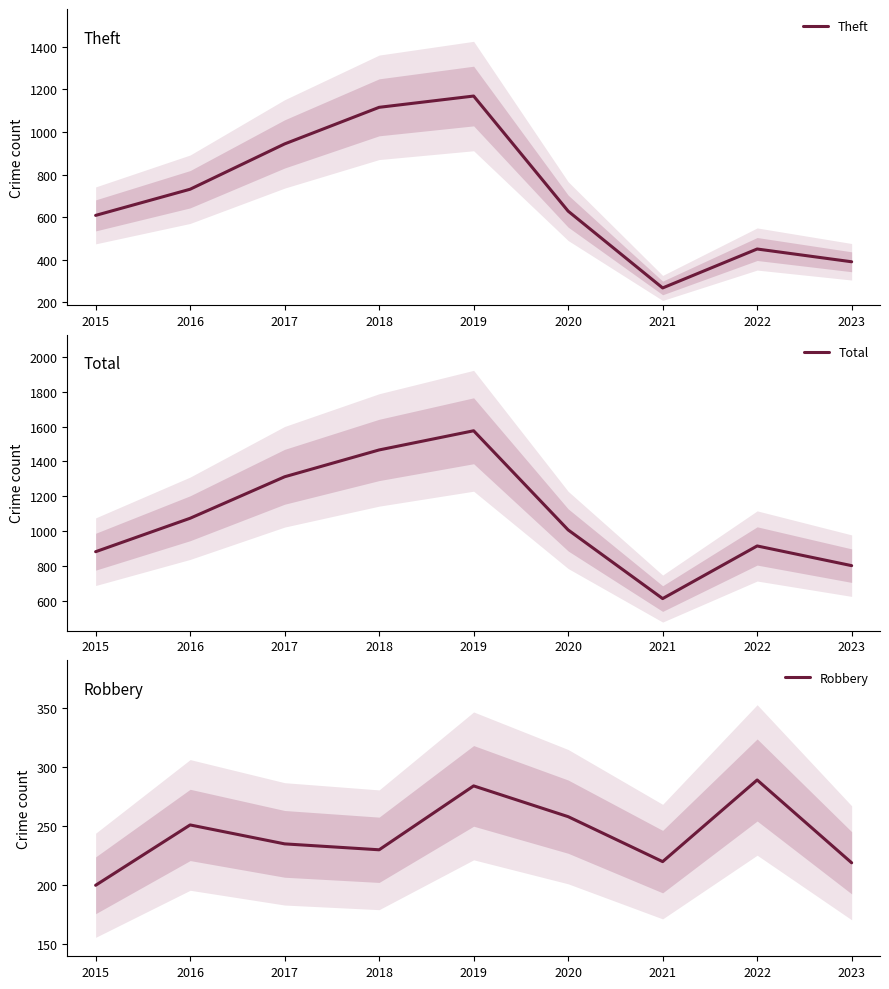

The value of Theft at 2020 is 836. True or false?

False